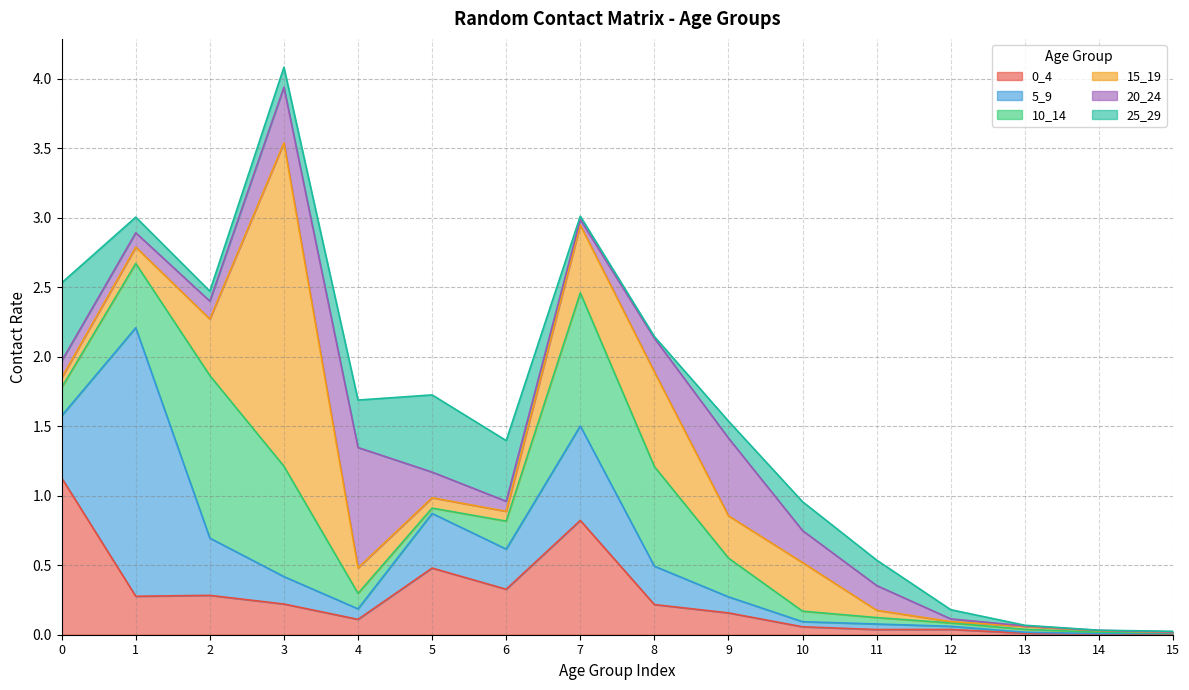

In 10_14, how many points are lower than both neighbors (excluding endpoints)?

1